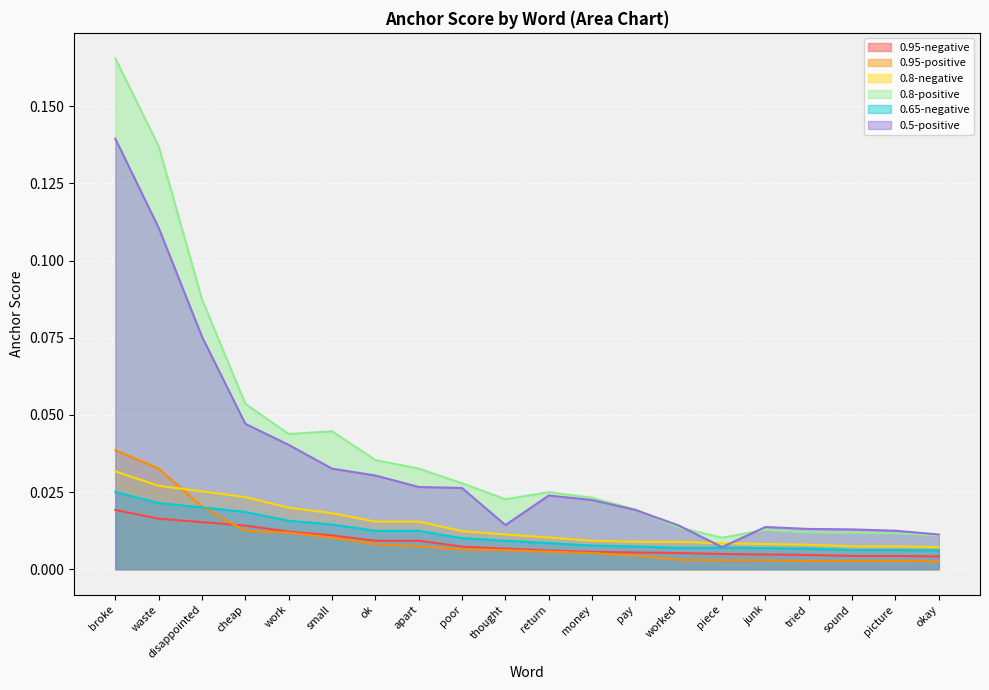

Reading left to right, list all the values displayed in this chart.

0.95-negative: 0.0	0.0	0.0	0.0	0.0	0.0	0.0	0.0	0.0	0.0	0.0	0.0	0.0	0.0	0.0	0.0	0.0	0.0	0.0	0.0
0.95-positive: 0.0	0.0	0.0	0.0	0.0	0.0	0.0	0.0	0.0	0.0	0.0	0.0	0.0	0.0	0.0	0.0	0.0	0.0	0.0	0.0
0.8-negative: 0.0	0.0	0.0	0.0	0.0	0.0	0.0	0.0	0.0	0.0	0.0	0.0	0.0	0.0	0.0	0.0	0.0	0.0	0.0	0.0
0.8-positive: 0.2	0.1	0.1	0.1	0.0	0.0	0.0	0.0	0.0	0.0	0.0	0.0	0.0	0.0	0.0	0.0	0.0	0.0	0.0	0.0
0.65-negative: 0.0	0.0	0.0	0.0	0.0	0.0	0.0	0.0	0.0	0.0	0.0	0.0	0.0	0.0	0.0	0.0	0.0	0.0	0.0	0.0
0.5-positive: 0.1	0.1	0.1	0.0	0.0	0.0	0.0	0.0	0.0	0.0	0.0	0.0	0.0	0.0	0.0	0.0	0.0	0.0	0.0	0.0